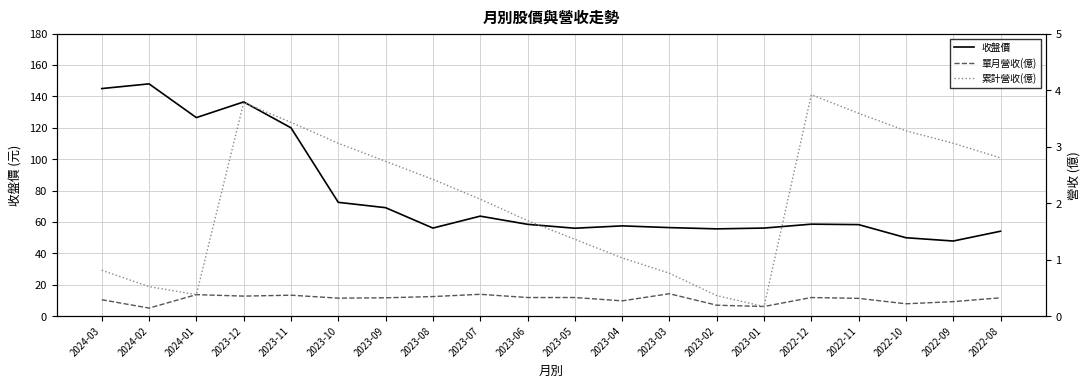

Which series has the largest total across all categories?

收盤價